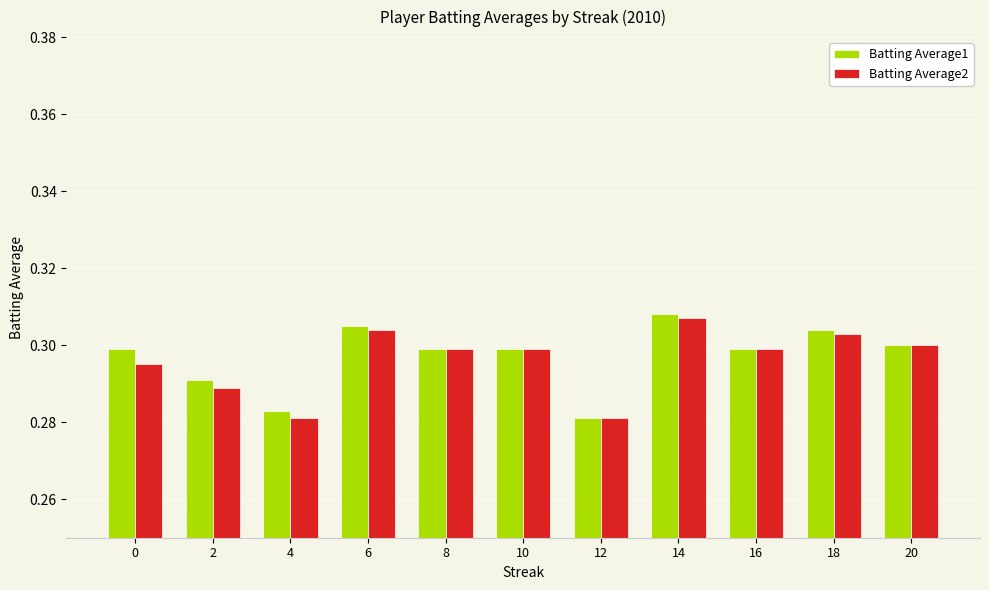

At how many categories does at least one series exceed 0?

11